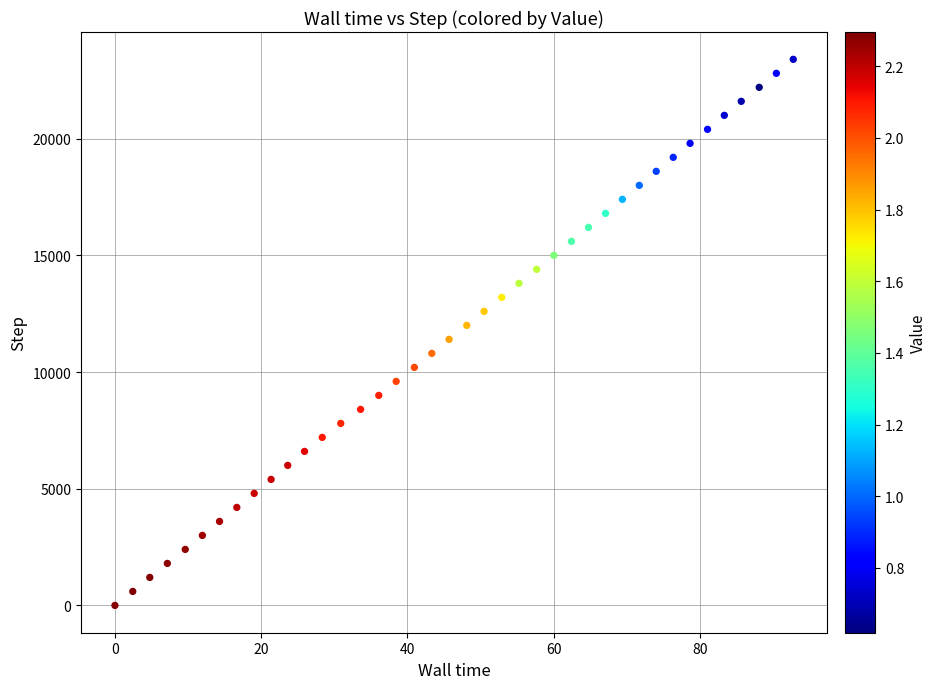

What is the range of Y values (max minus min)?

23400